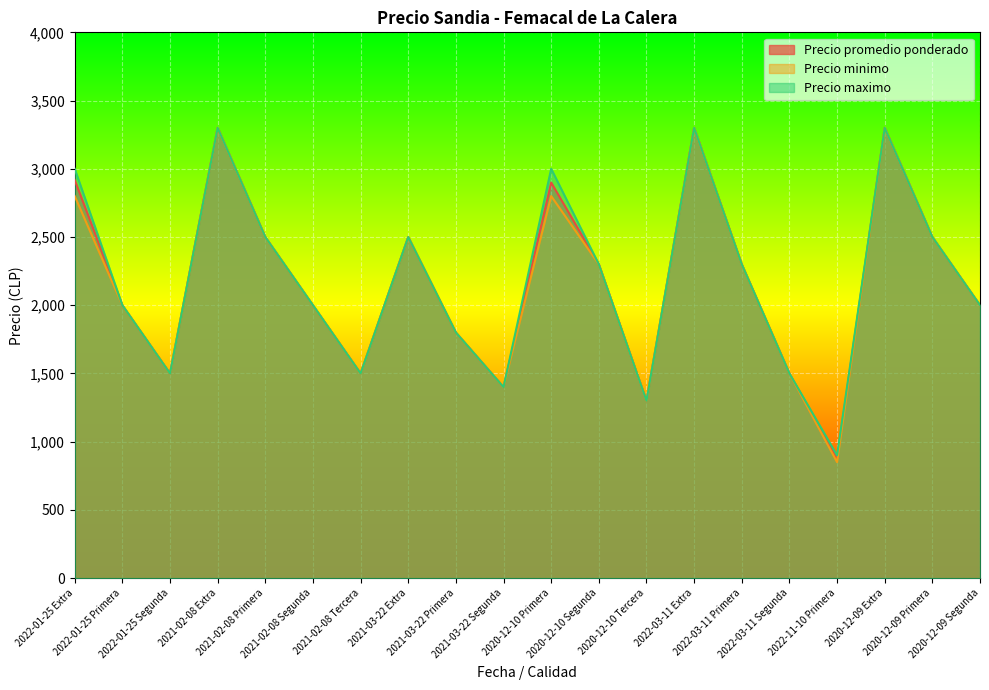

How many lines are shown in the chart?

3